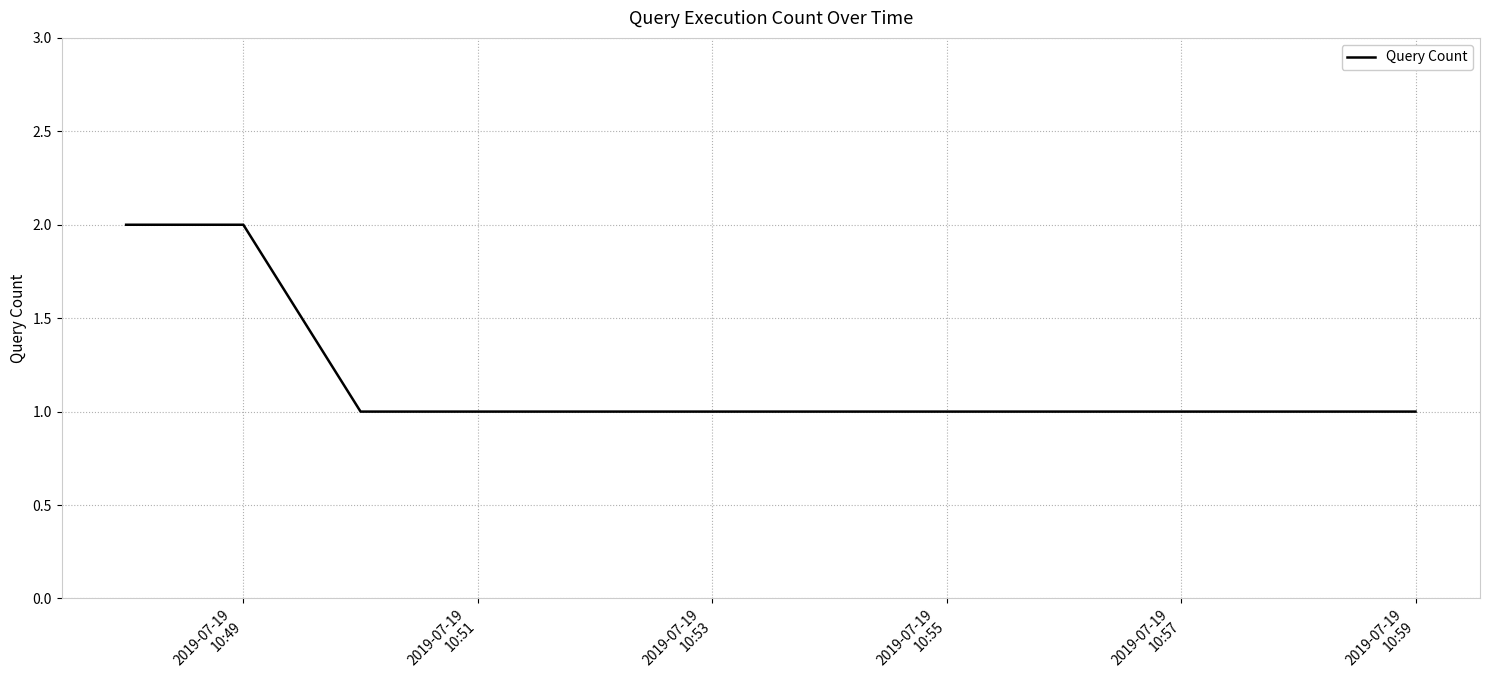

What is the sum of all values?

8